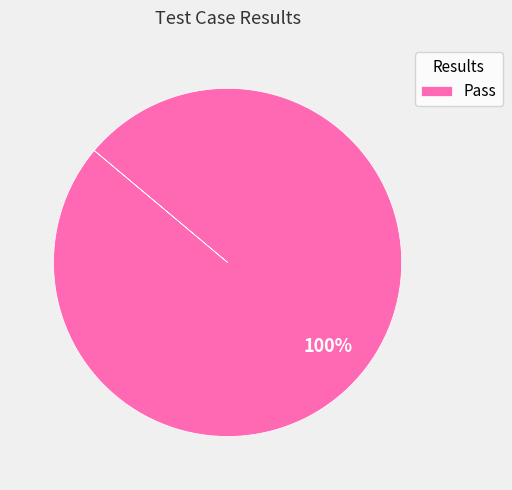

Does Pass account for over 50% of the chart?

Yes